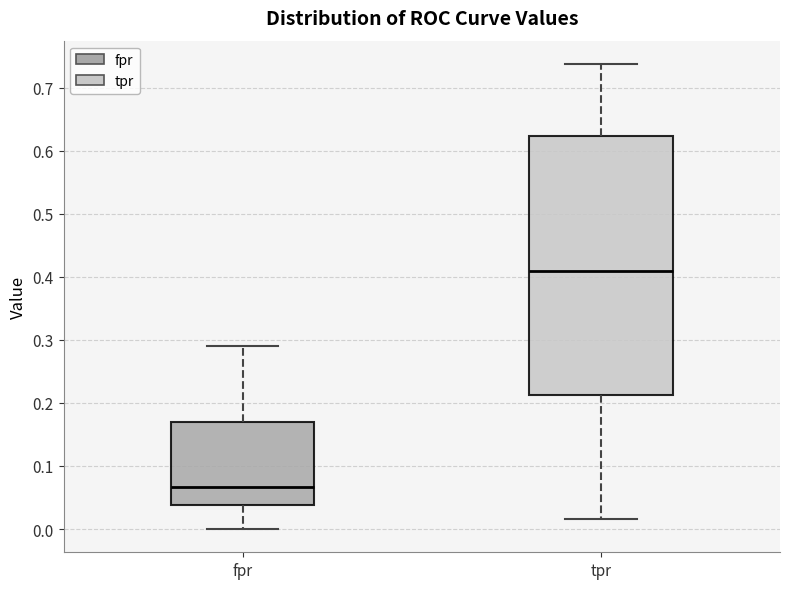

Reading left to right, read every box against the y-axis: the position of its median line, the range the box covers, and the ends of its whiskers. The values are not printed on the chart, so give them approximately, as read against the axis.

fpr: median 0.07, box 0.04 to 0.17, whiskers 0.00 to 0.29
tpr: median 0.41, box 0.21 to 0.62, whiskers 0.02 to 0.74